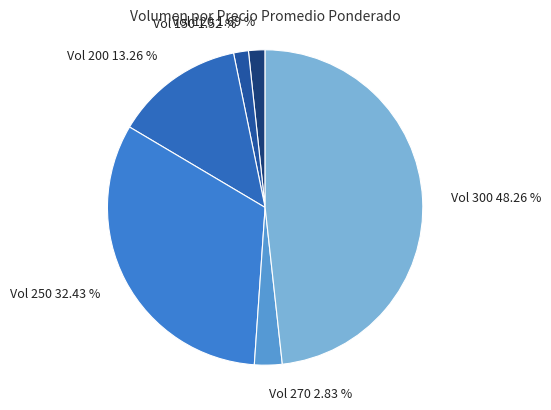

Which slice is the largest?

Vol 300 48.26 %